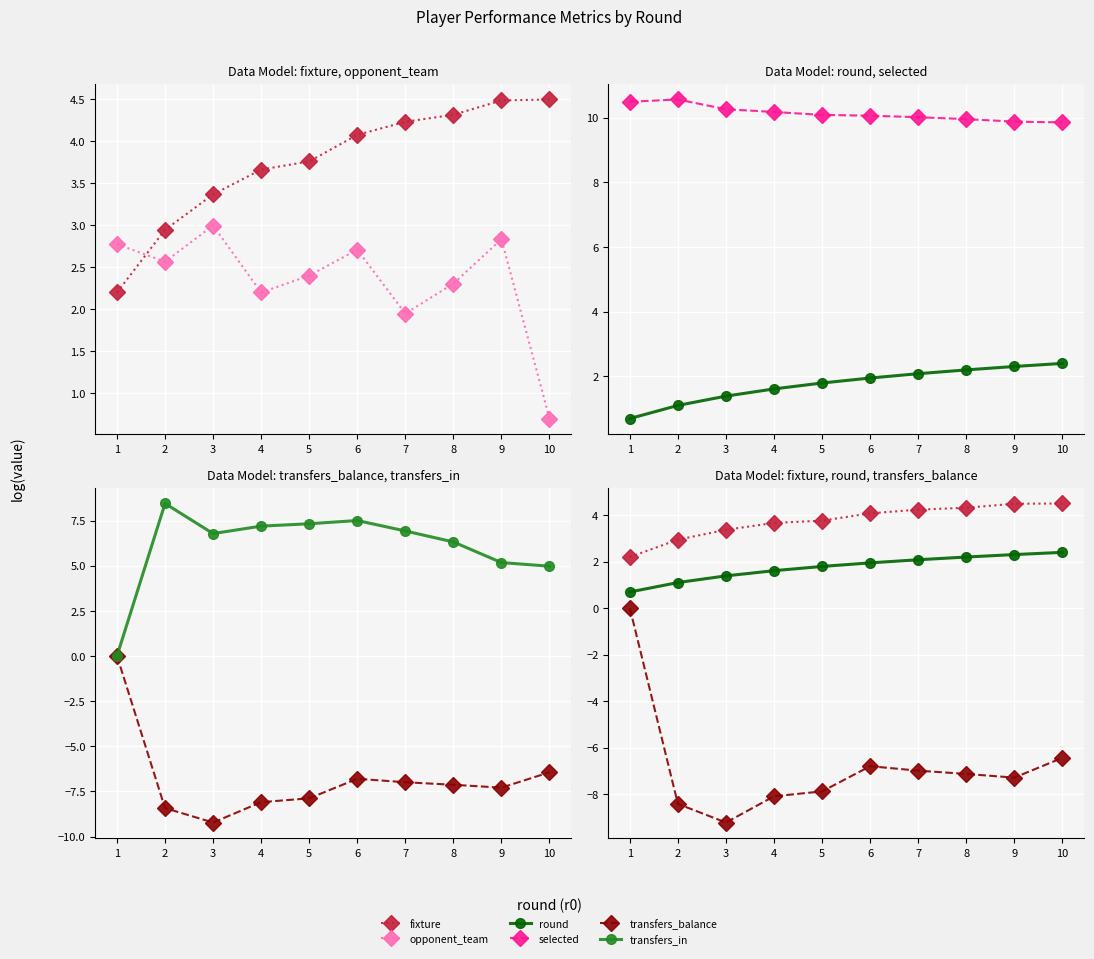

At how many categories does at least one series exceed 6?

10